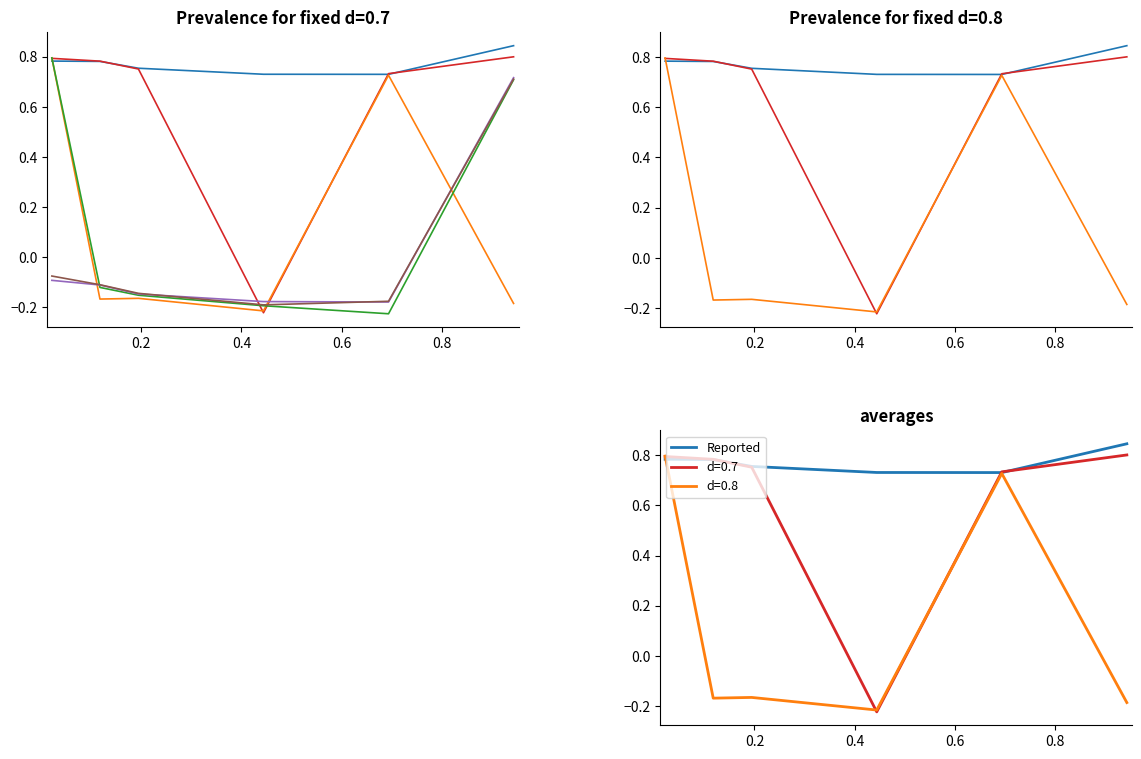

Count the number of categories in the chart.

6